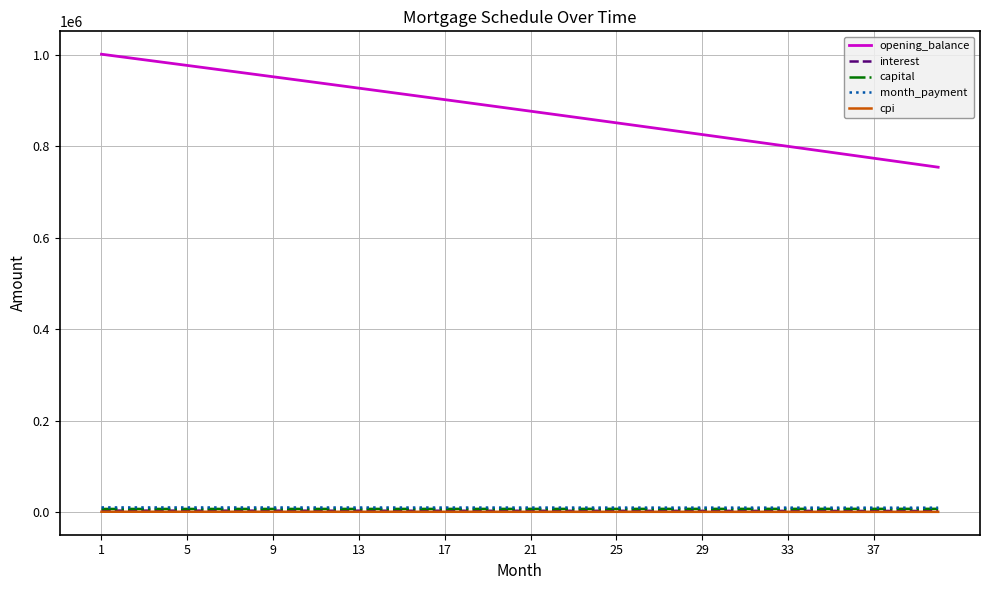

Which series has the largest total across all categories?

opening_balance